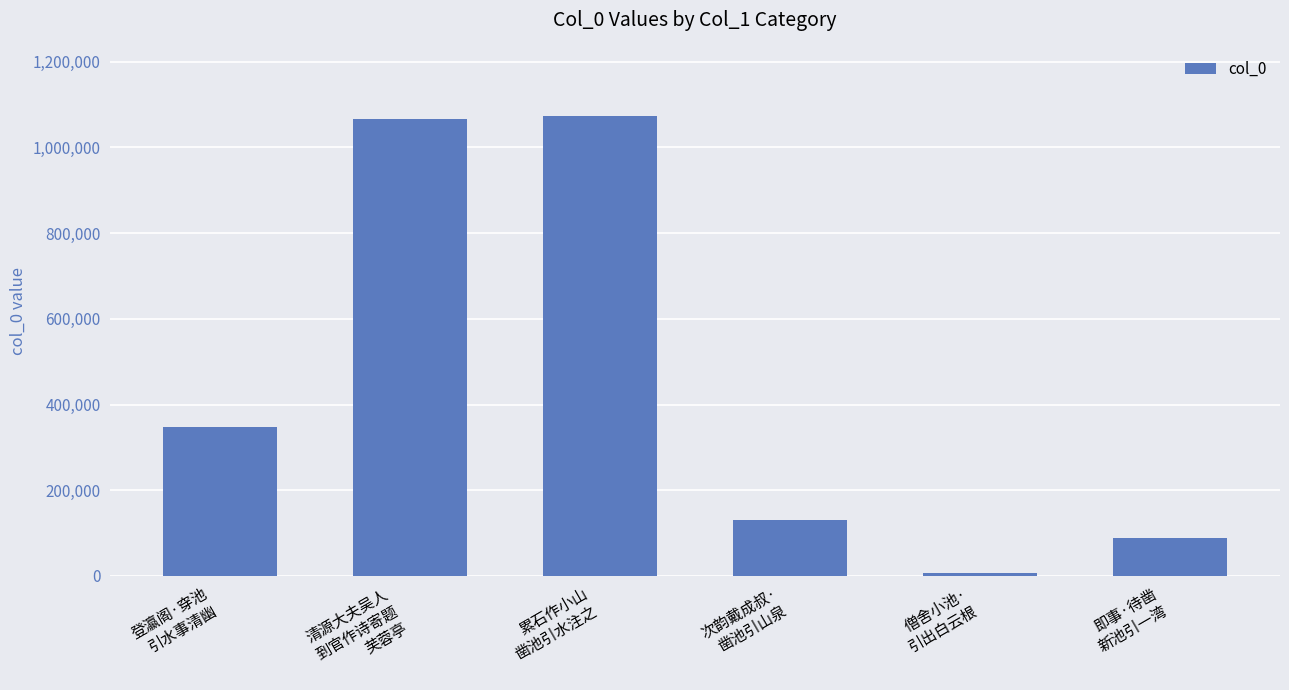

Reading right to left, list all the values displayed in this chart.

即事·待凿
新池引一湾=88344	僧舍小池·
引出白云根=6659	次韵戴成叔·
凿池引山泉=131430	累石作小山
凿池引水注之=1073853	清源大夫吴人
到官作诗寄题
芙蓉亭=1065842	登瀛阁·穿池
引水事清幽=347609